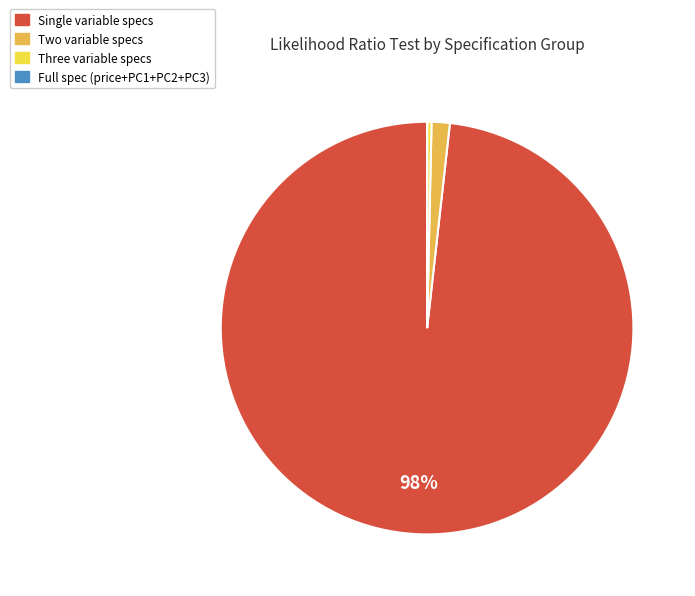

Is there a majority slice in this chart?

Yes